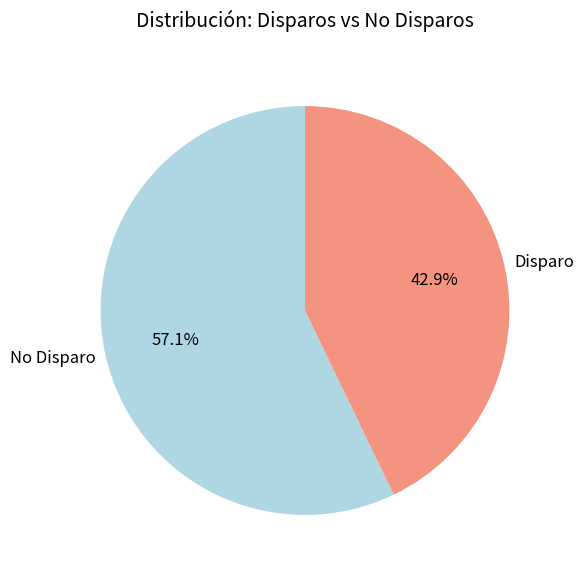

Which slice is the largest?

No Disparo